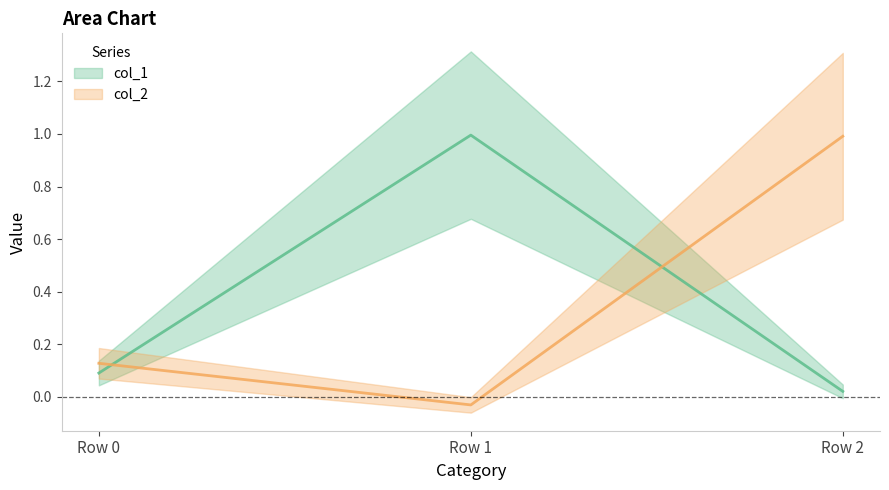

Does the chart display data point markers on the line(s)?

No